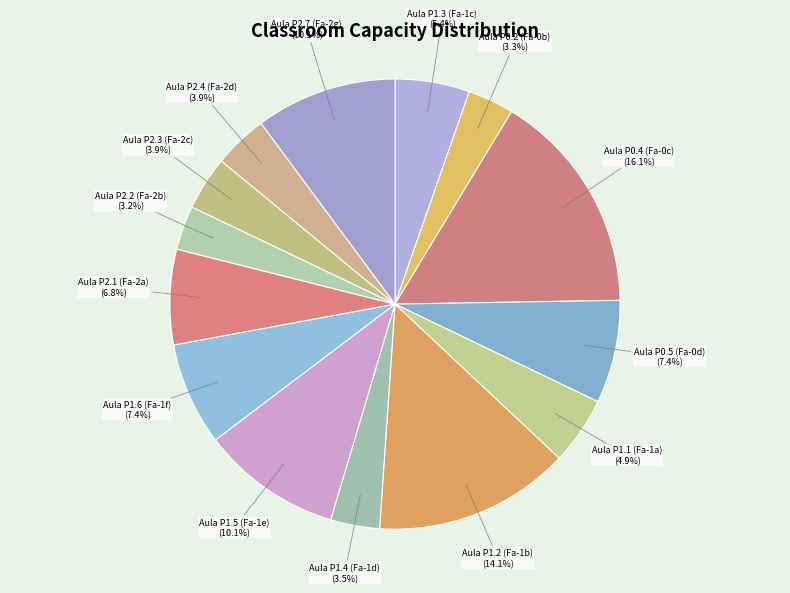

To the nearest percent, what portion does Aula P1.3 (Fa-1c) represent?

5%